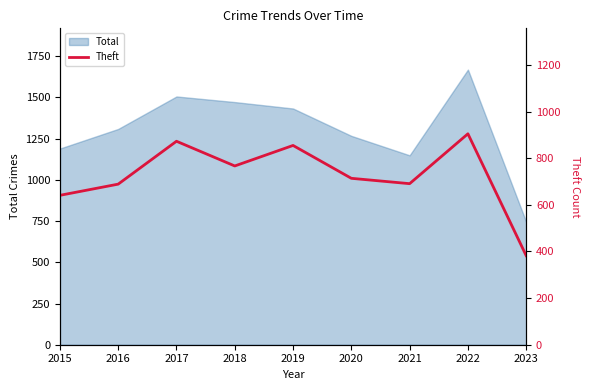

Reading left to right, extract all data points from this chart.

641	689	873	767	855	714	691	905	382